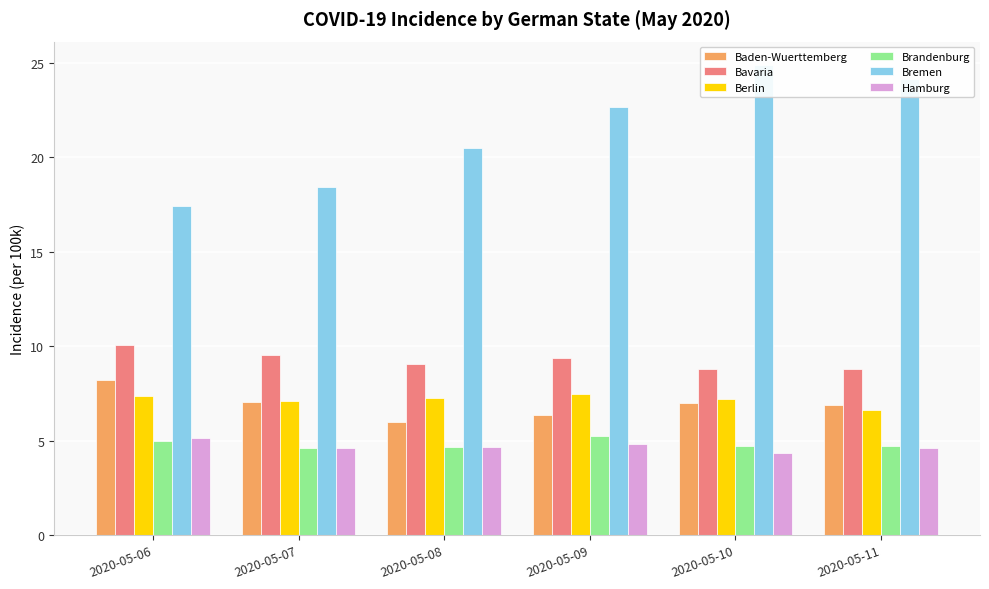

Is the value of Bremen at 2020-05-11 greater than the value of Hamburg at 2020-05-06?

Yes